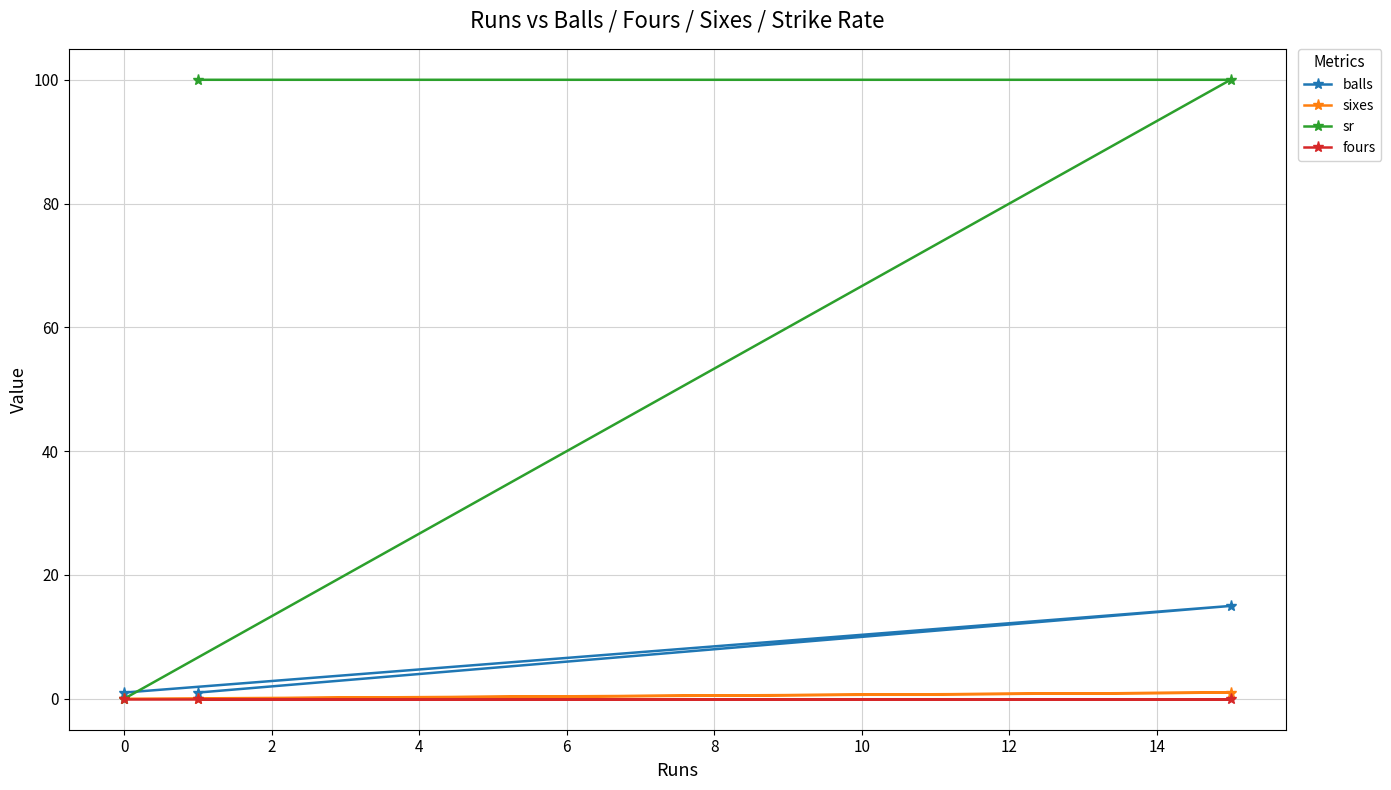

Which series has the largest total across all categories?

sr